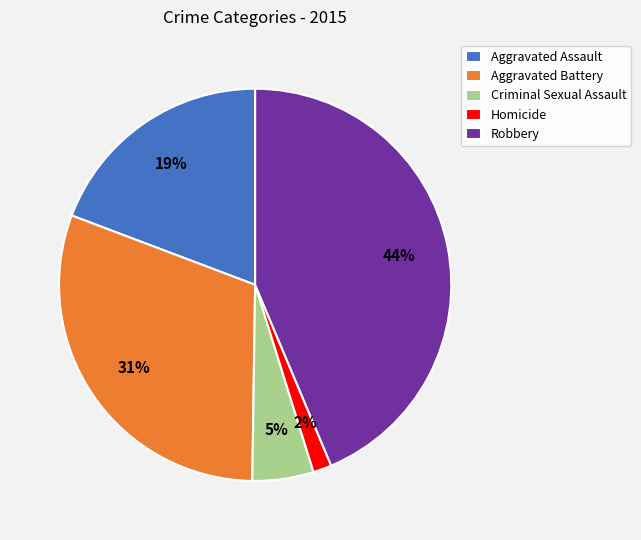

Between Robbery and Homicide, which is larger?

Robbery